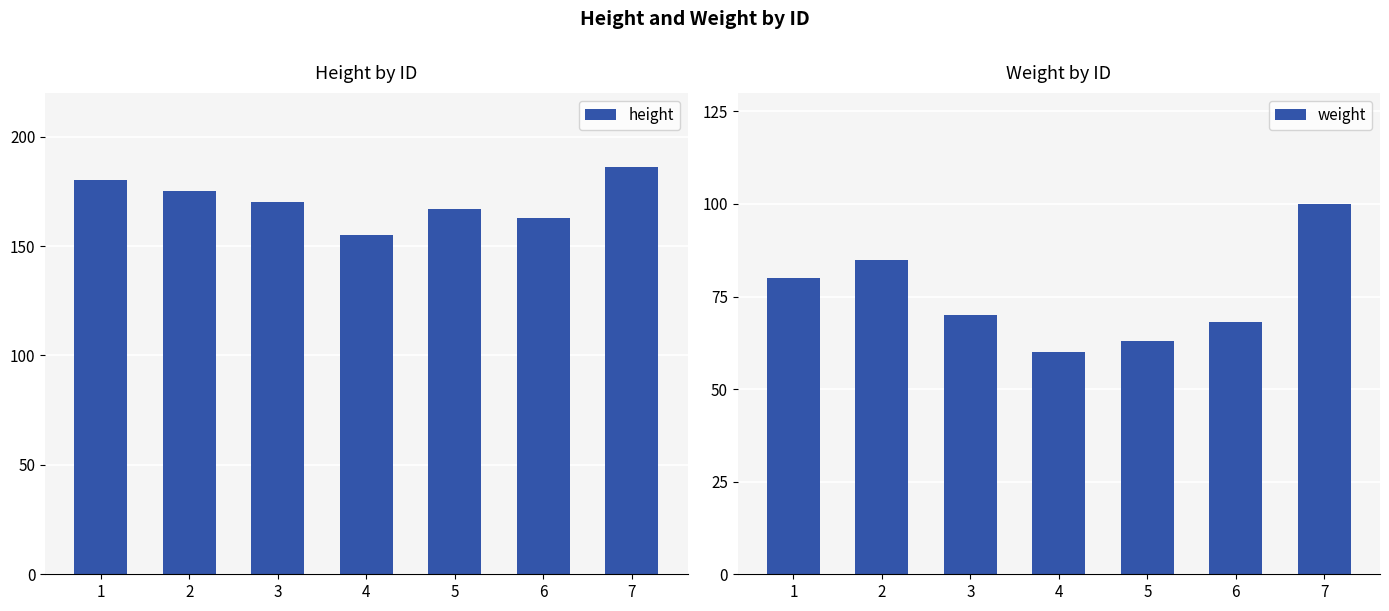

Are the bars grouped side by side (vs. stacked)?

Yes